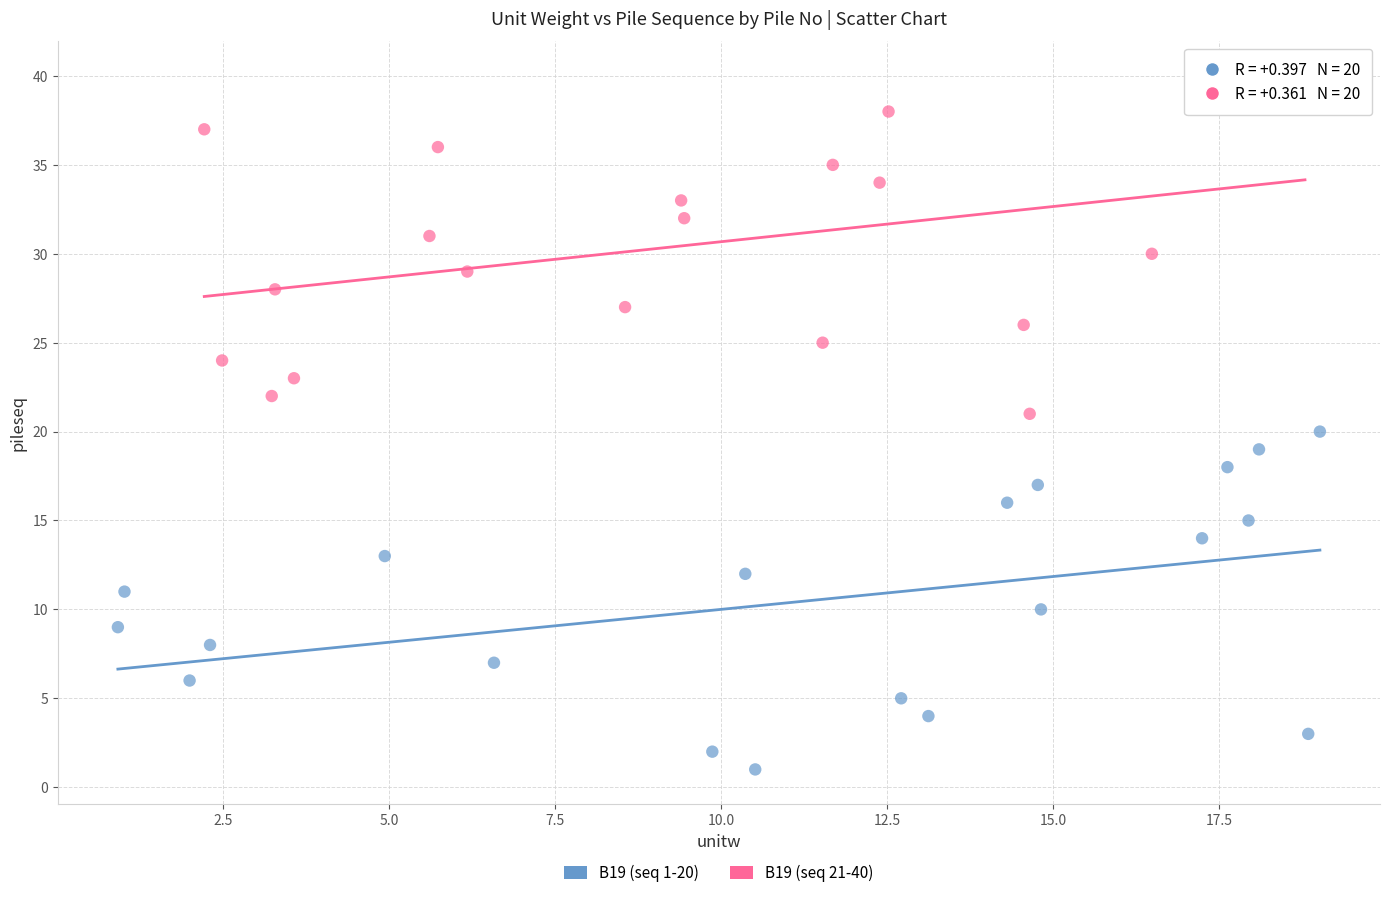

What are all the series names shown in the legend?

B19 (seq 1-20), B19 (seq 21-40)